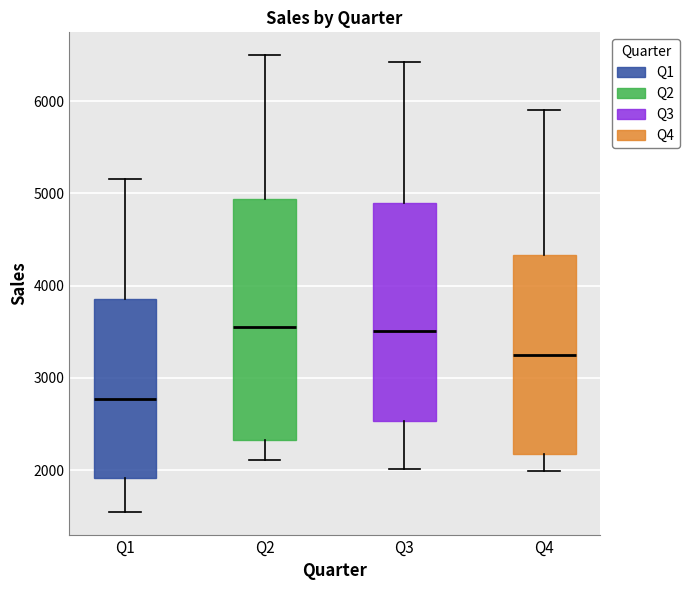

Which box is the tallest, from its lower edge to its upper edge?

Q2